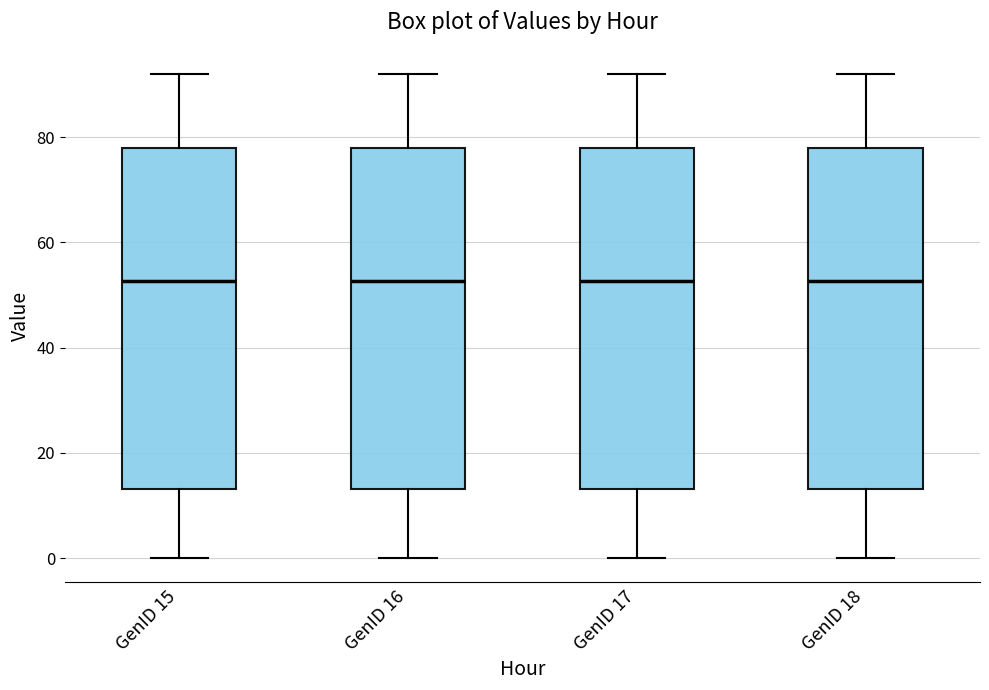

Reading left to right, transcribe this box plot: for each box, give where its median line is, the range the box spans, and where its two whiskers end, as read against the y-axis. The values are not printed on the chart, so give them approximately, as read against the axis.

GenID 15: median 52, box 14 to 78, whiskers 0 to 92
GenID 16: median 52, box 14 to 78, whiskers 0 to 92
GenID 17: median 52, box 14 to 78, whiskers 0 to 92
GenID 18: median 52, box 14 to 78, whiskers 0 to 92